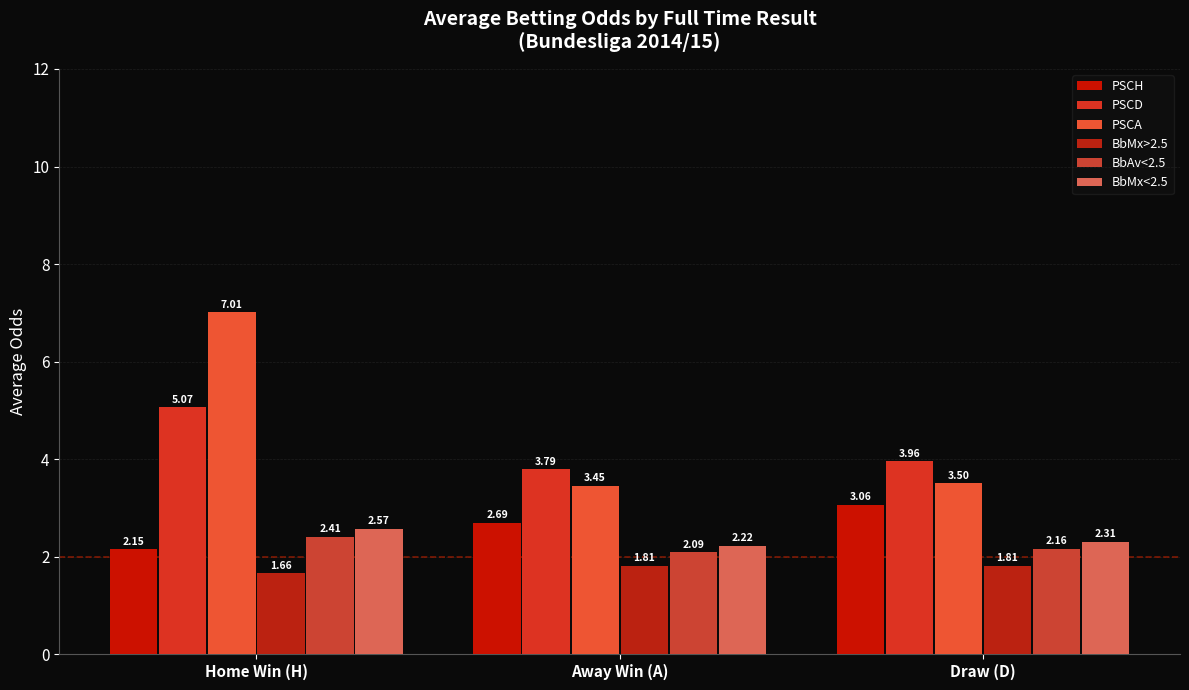

At which category is the sum across all series the highest?

Home Win (H)